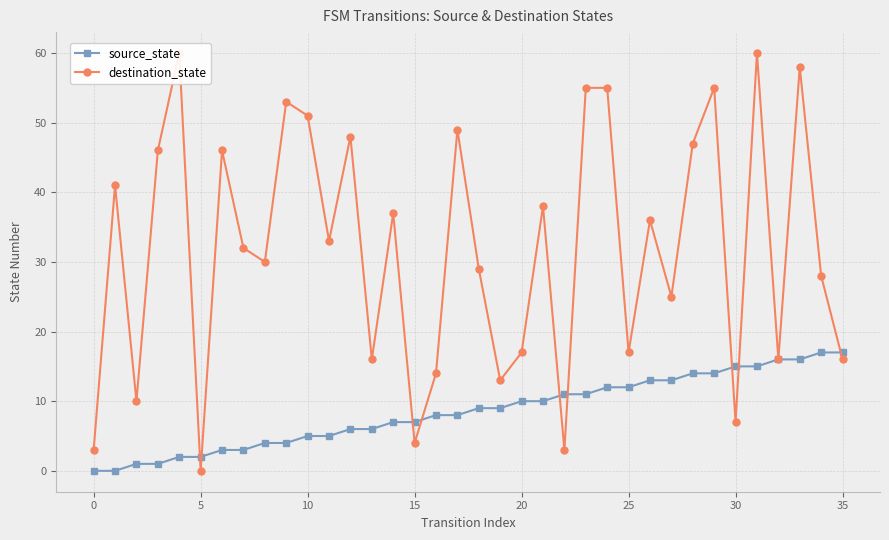

How many data points does each series have?

36